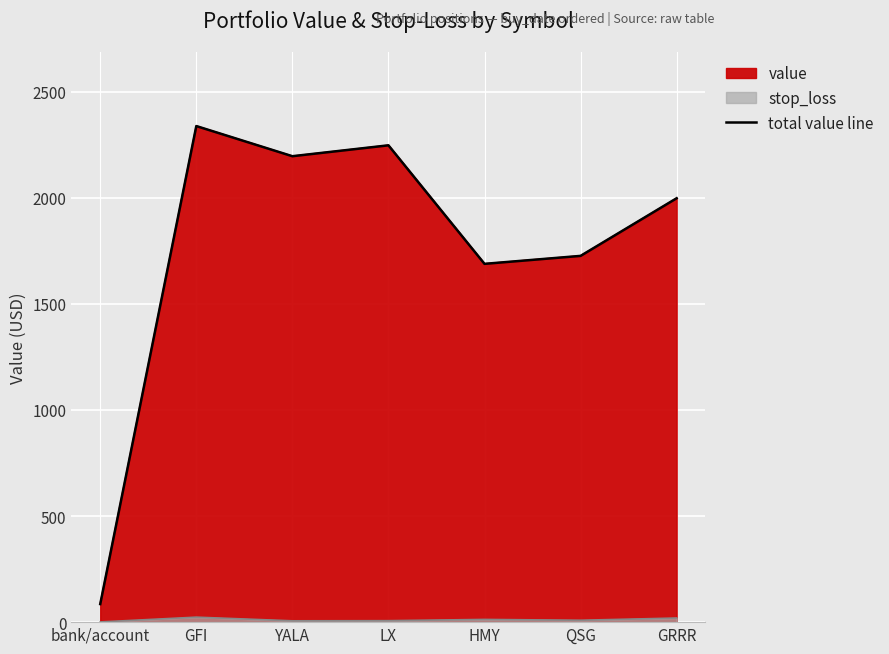

The value at GFI is 1092.3. True or false?

False